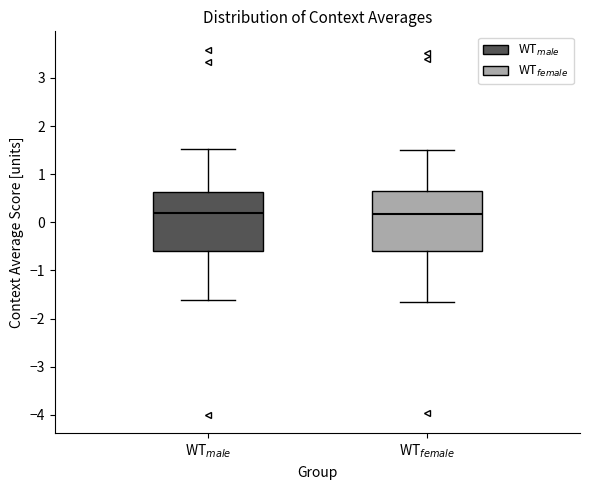

Reading left to right, transcribe this box plot: for each box, give where its median line is, the range the box spans, and where its two whiskers end, as read against the y-axis. The values are not printed on the chart, so give them approximately, as read against the axis.

WT$_{male}$: median 0.2, box -0.6 to 0.6, whiskers -1.6 to 1.5
WT$_{female}$: median 0.2, box -0.6 to 0.7, whiskers -1.7 to 1.5